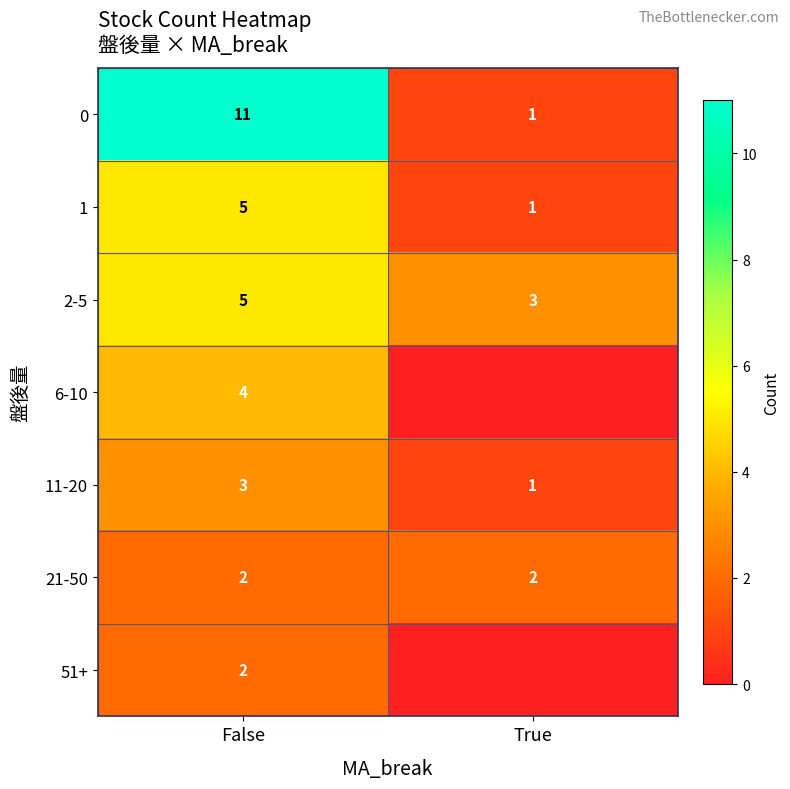

What is the maximum value for 1?

5